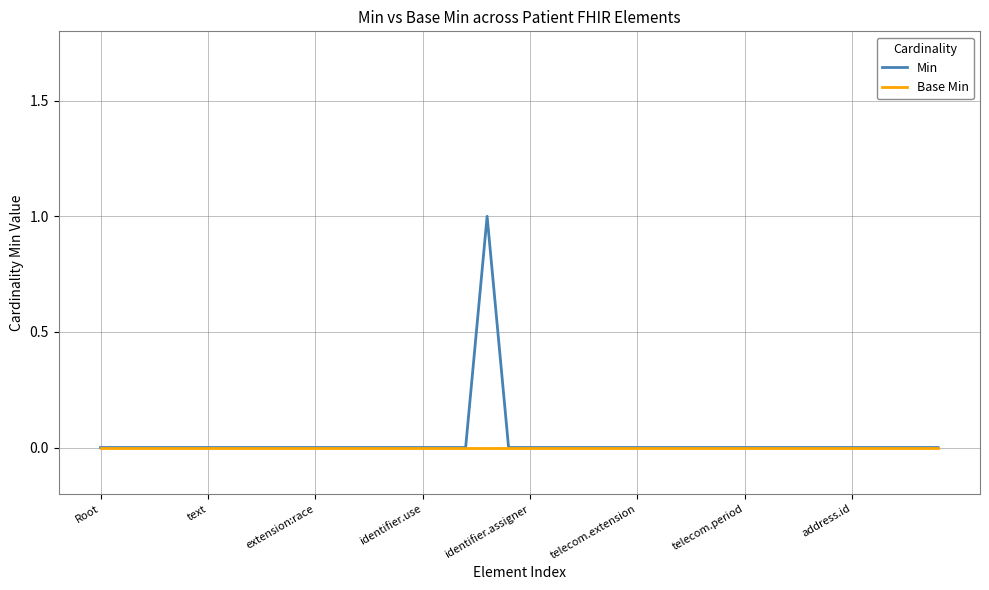

Which series has the widest spread of values?

Min